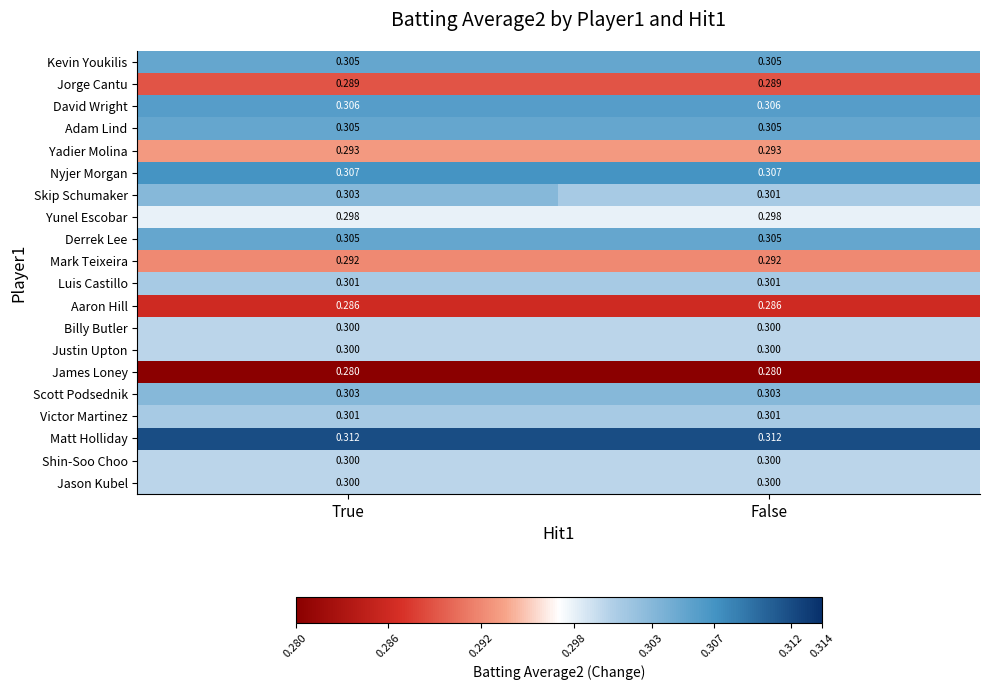

Which series has the largest range (max minus min)?

Skip Schumaker